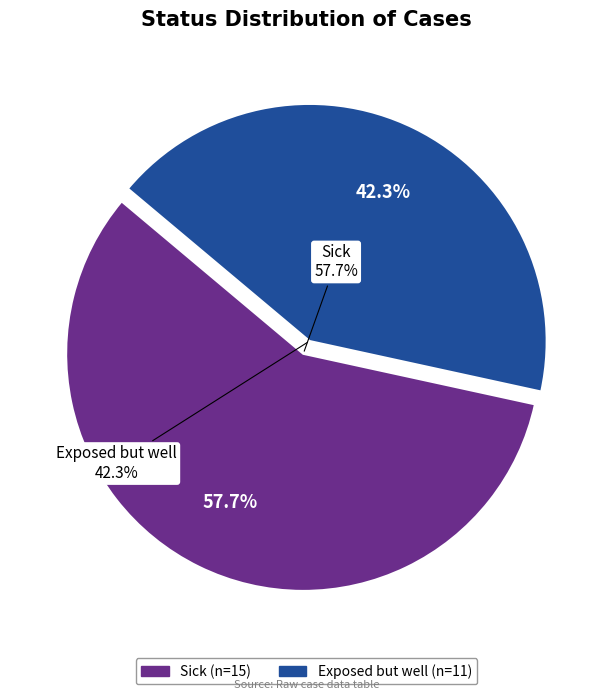

How many segments does this pie chart have?

2